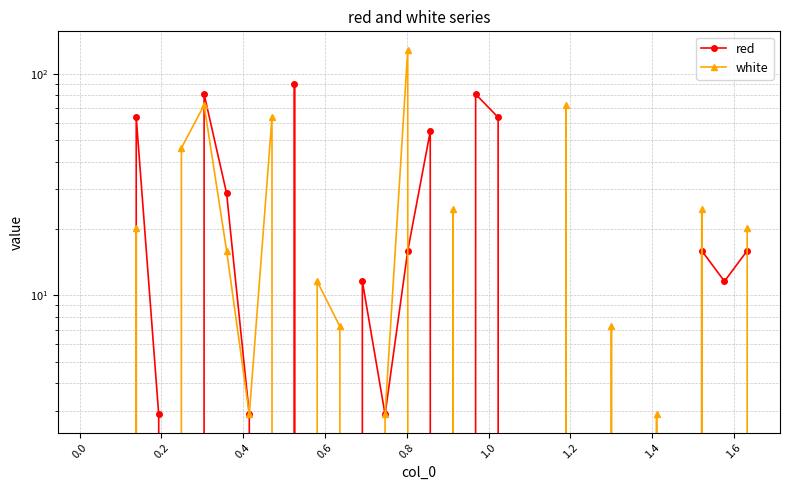

True or false: red has more than 0 points higher than both neighbors.

True